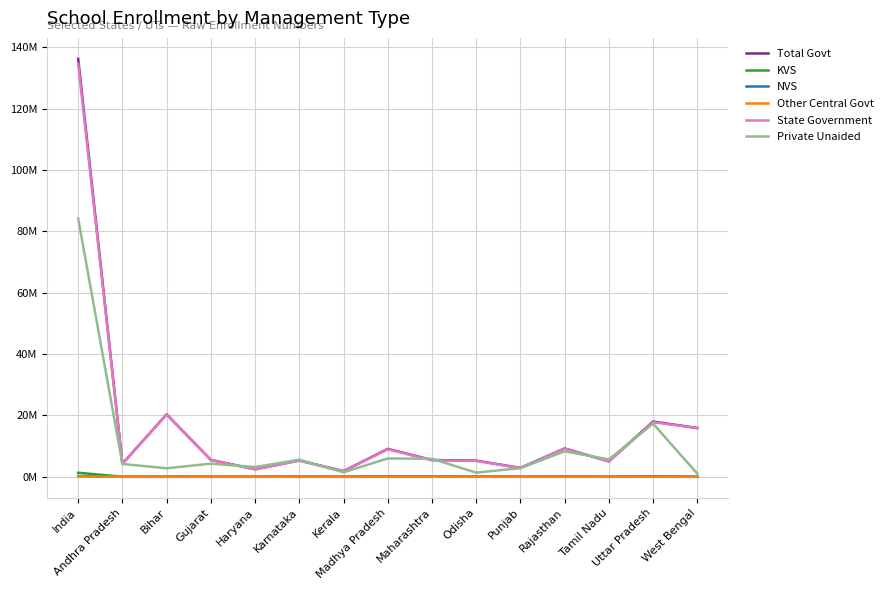

Rank the series by their maximum value, from lowest to highest.

Other Central Govt, NVS, KVS, Private Unaided, State Government, Total Govt